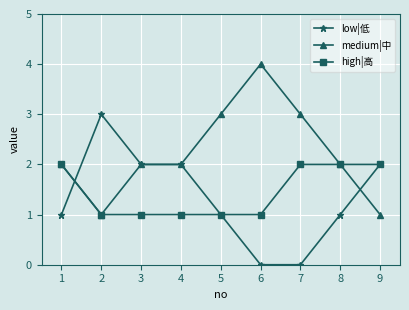

What is the difference between the medium|中 values at 3 and 6?

2